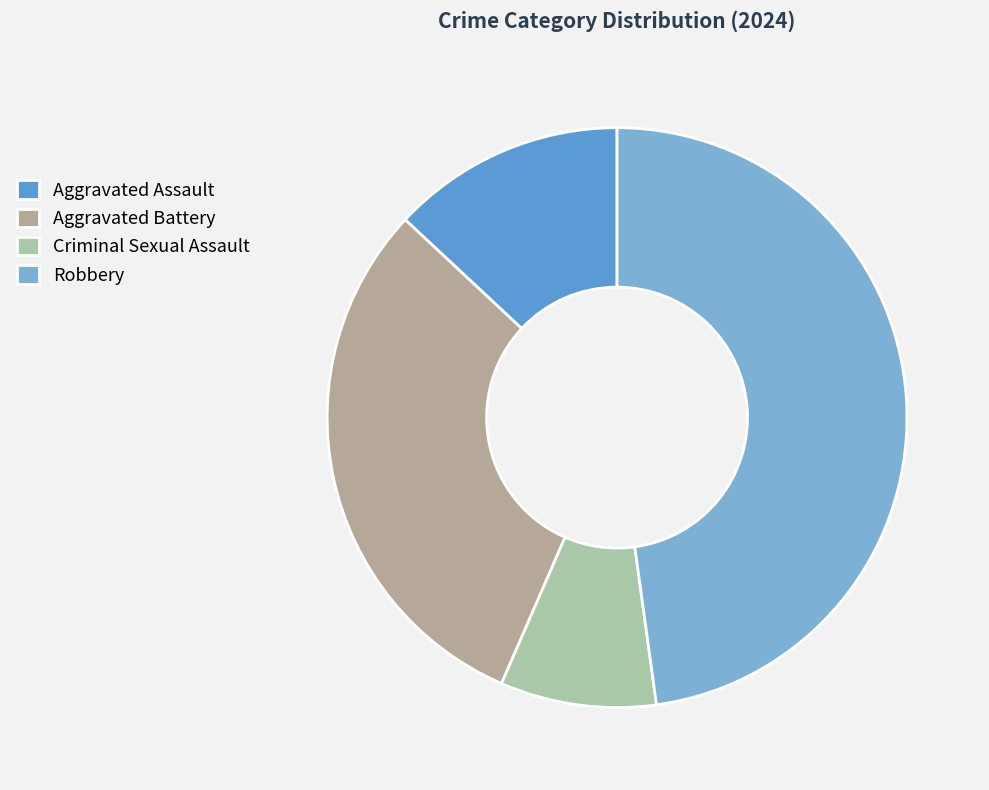

How many slices are in this pie chart?

4